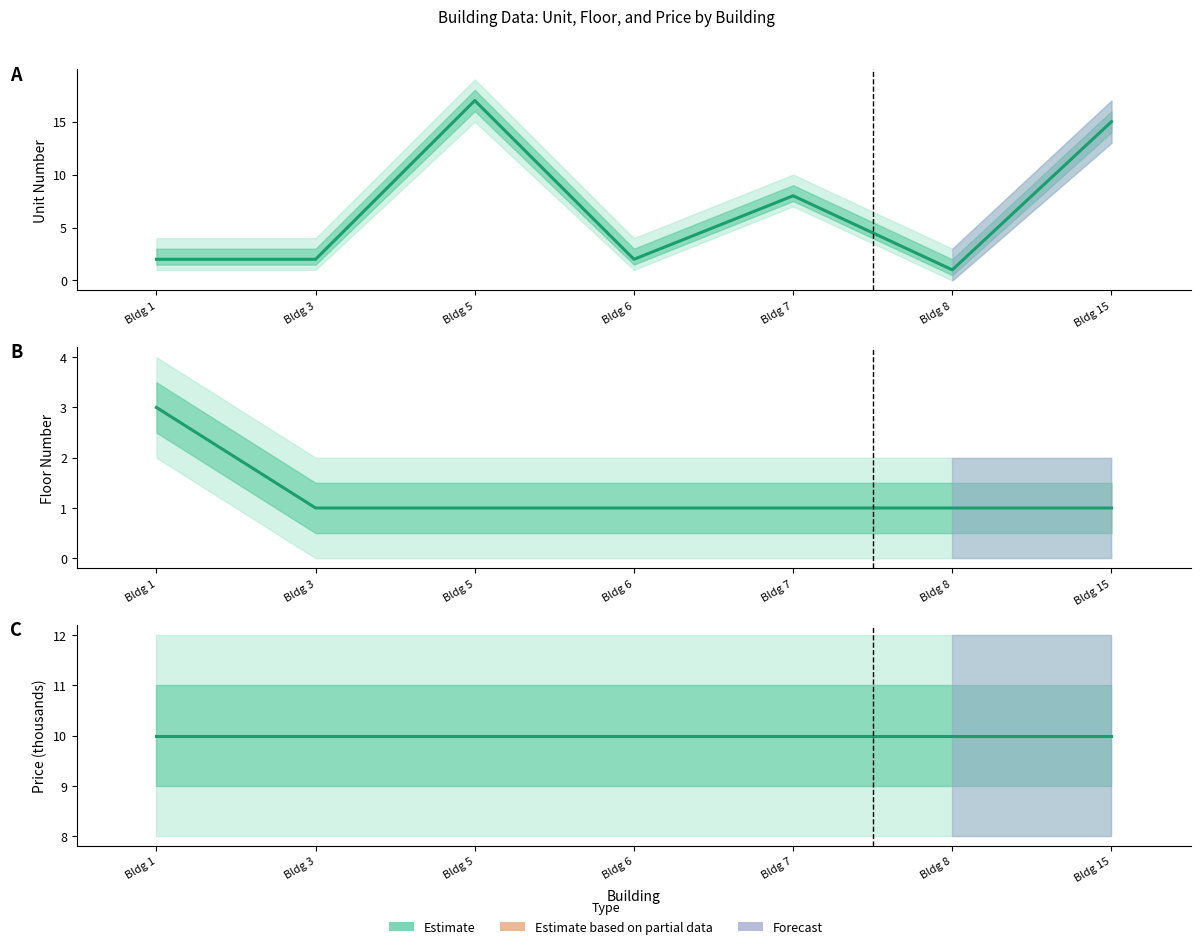

What is the value of the unit point at the 3rd from the left?

17